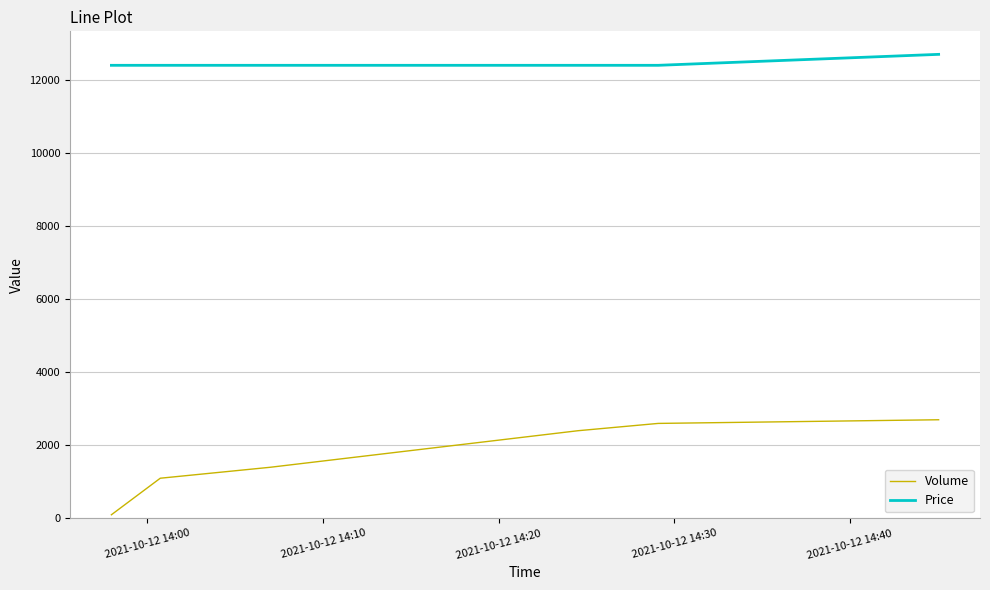

At how many categories does at least one series exceed 6435?

6